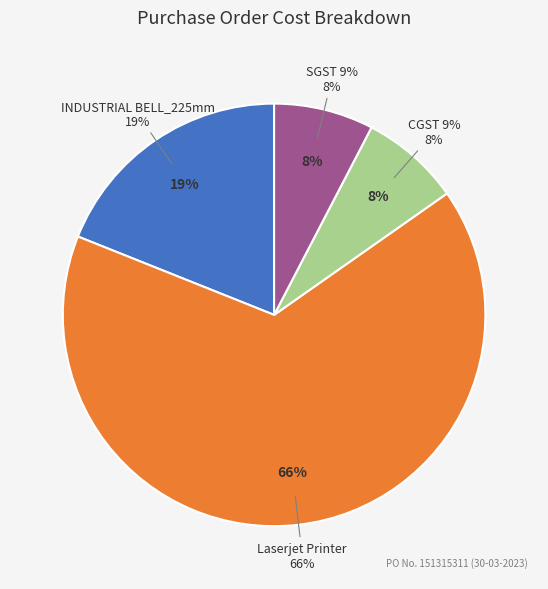

True or false: SGST 9% accounts for 8% of the total.

True